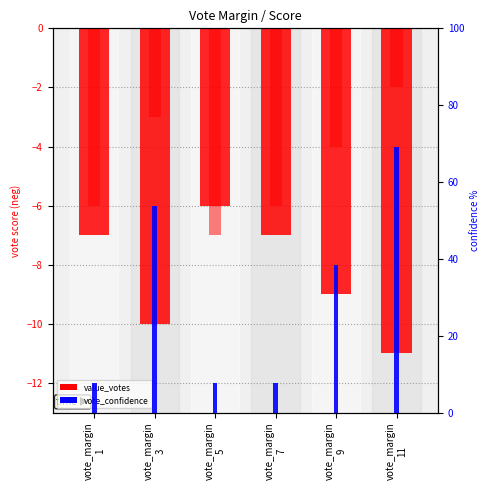

What is the value of the value_votes bar at the 3rd from the left?

-6.0